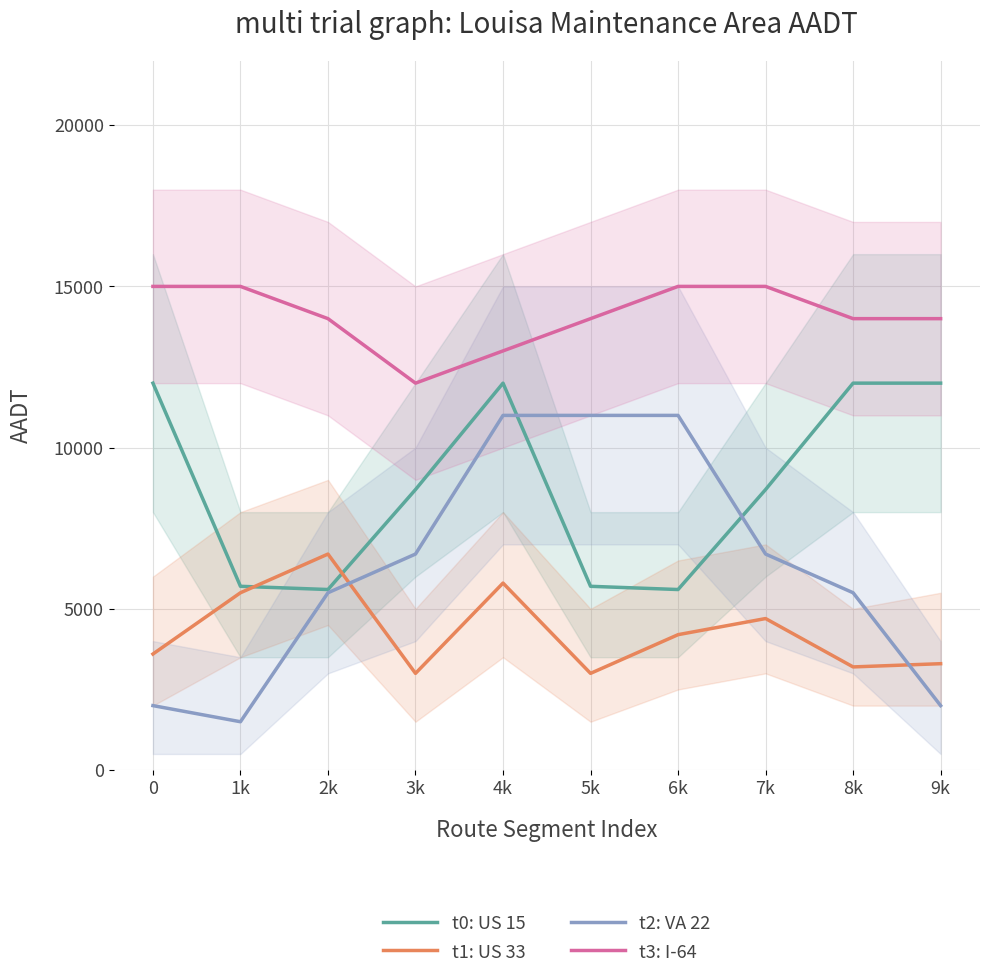

What is the average value of the t2: VA 22 series?

6290